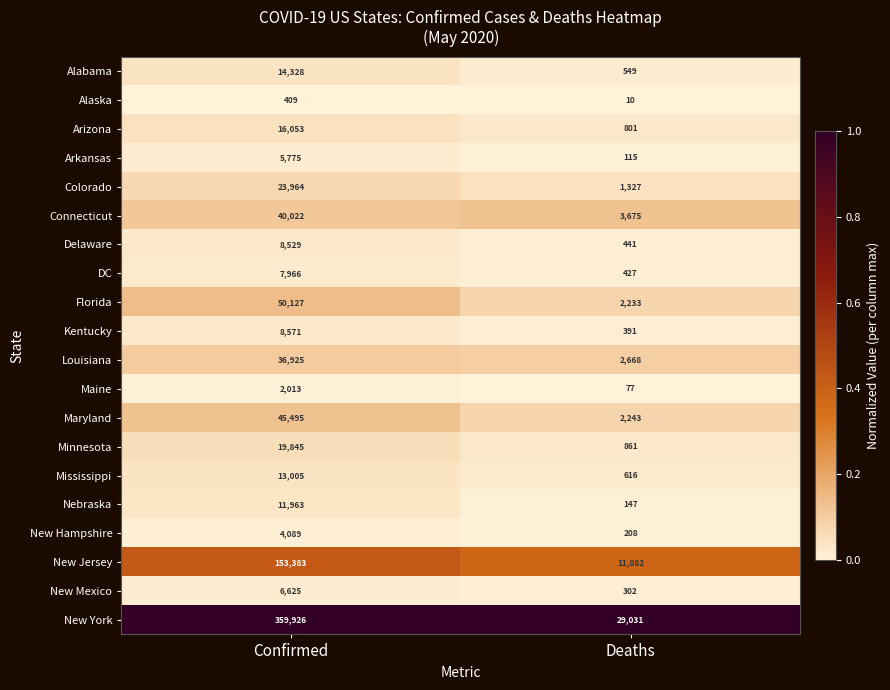

Count the number of categories in the chart.

2